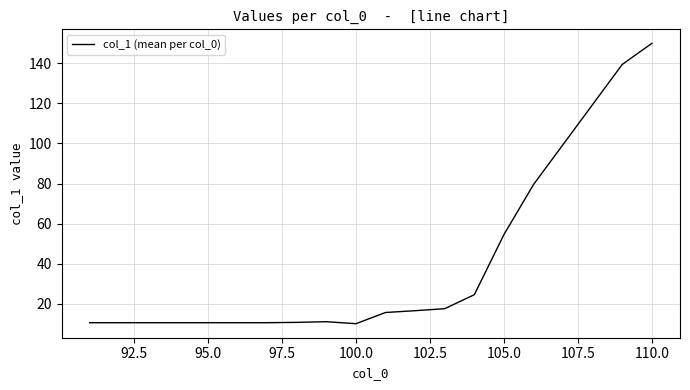

What is the difference between the maximum and minimum values?

140.0